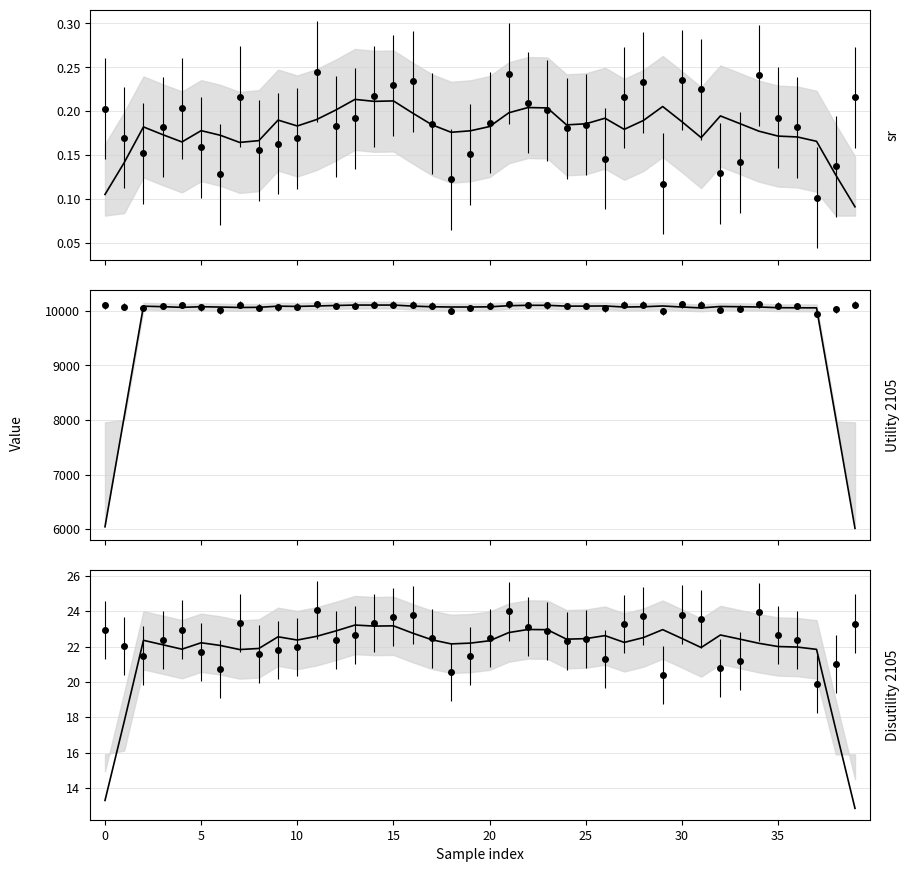

How many interior local peaks does the Utility 2105 series have?

9